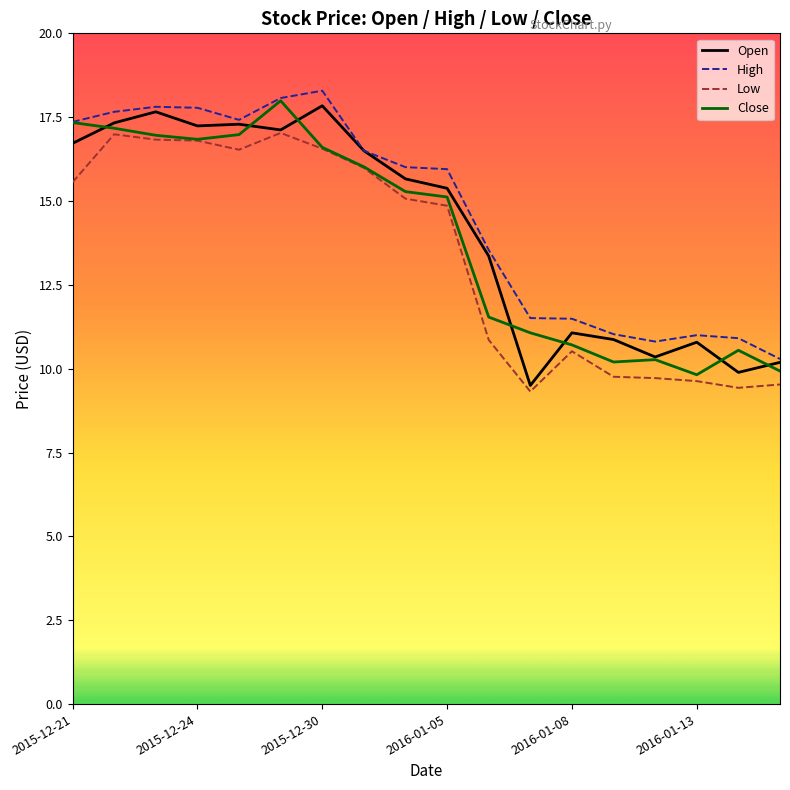

What is the highest value of the High series?

18.3